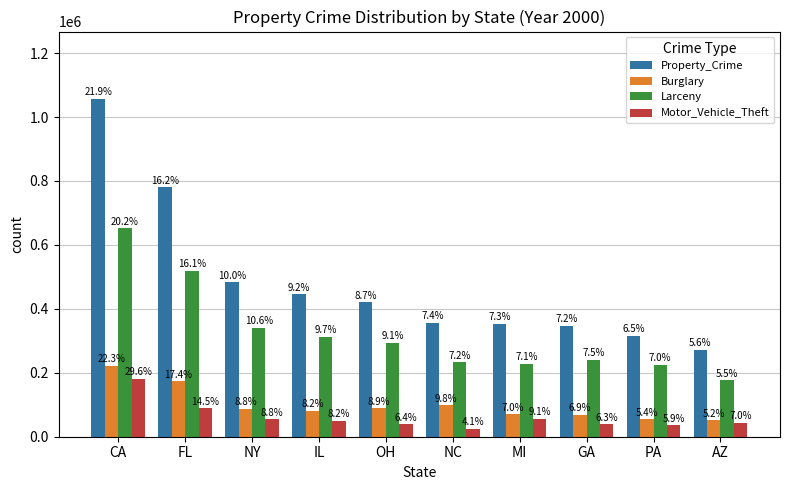

Are the bars horizontal?

No